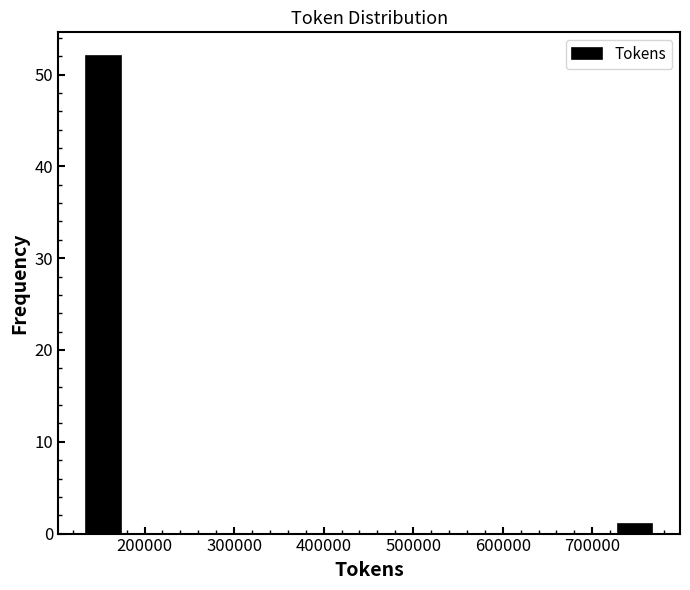

Reading left to right, list every bar in this chart as the range it spans on the x-axis followed by its height. Neither the bar edges nor the heights are printed on the chart, so give them approximately, as read against the axes.

130000 to 180000: 52
180000 to 220000: 0
220000 to 260000: 0
260000 to 300000: 0
300000 to 340000: 0
340000 to 390000: 0
390000 to 430000: 0
430000 to 470000: 0
470000 to 510000: 0
510000 to 560000: 0
560000 to 600000: 0
600000 to 640000: 0
640000 to 680000: 0
680000 to 730000: 0
730000 to 770000: 1